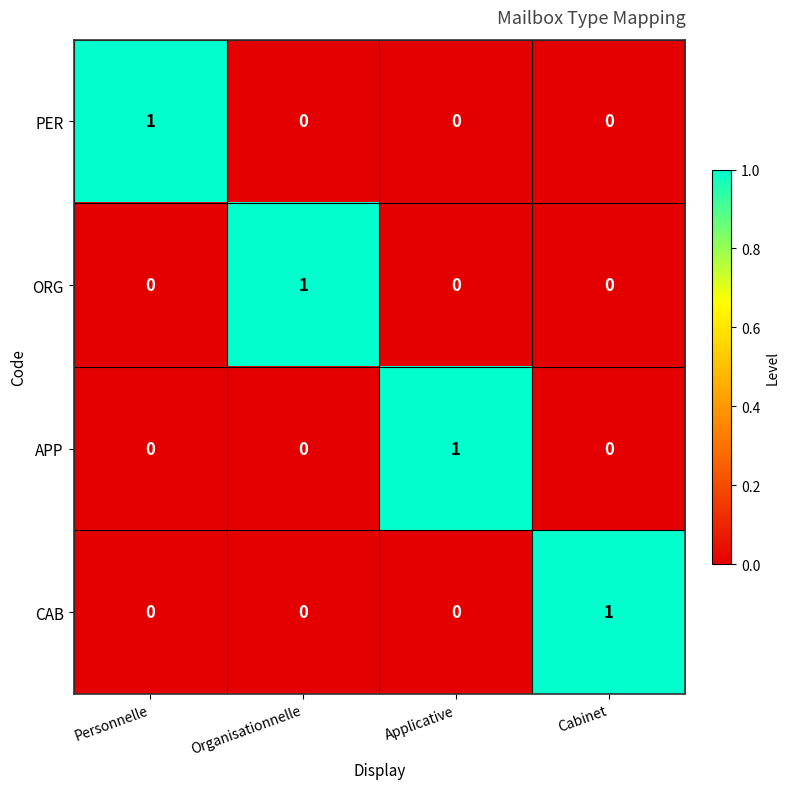

The CAB series shows 0 at Applicative. True or false?

True